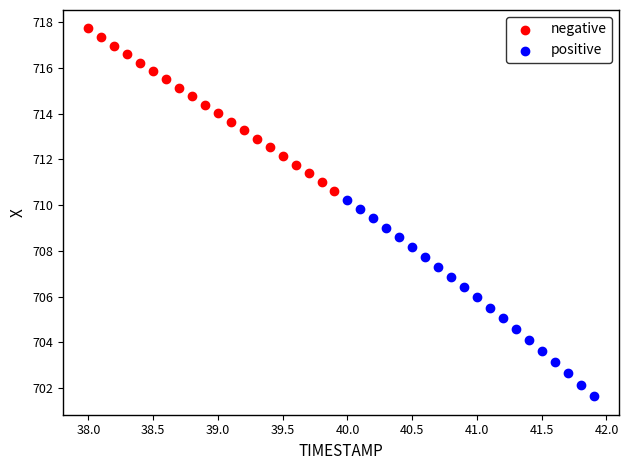

Which series contains the highest Y value?

negative